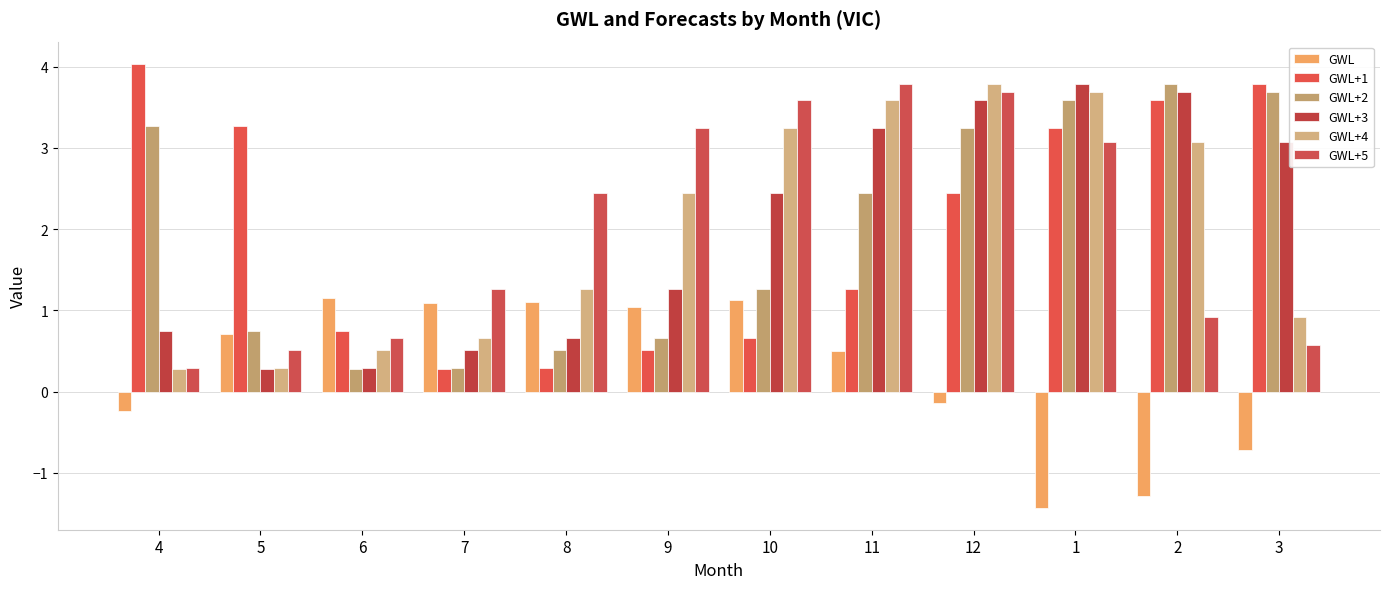

What position from the right is 11?

5